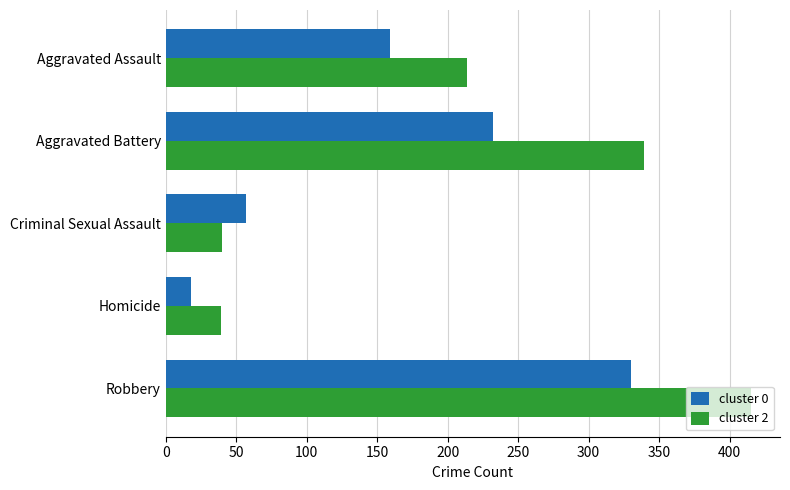

Rank the series by their maximum value, from highest to lowest.

cluster 2, cluster 0